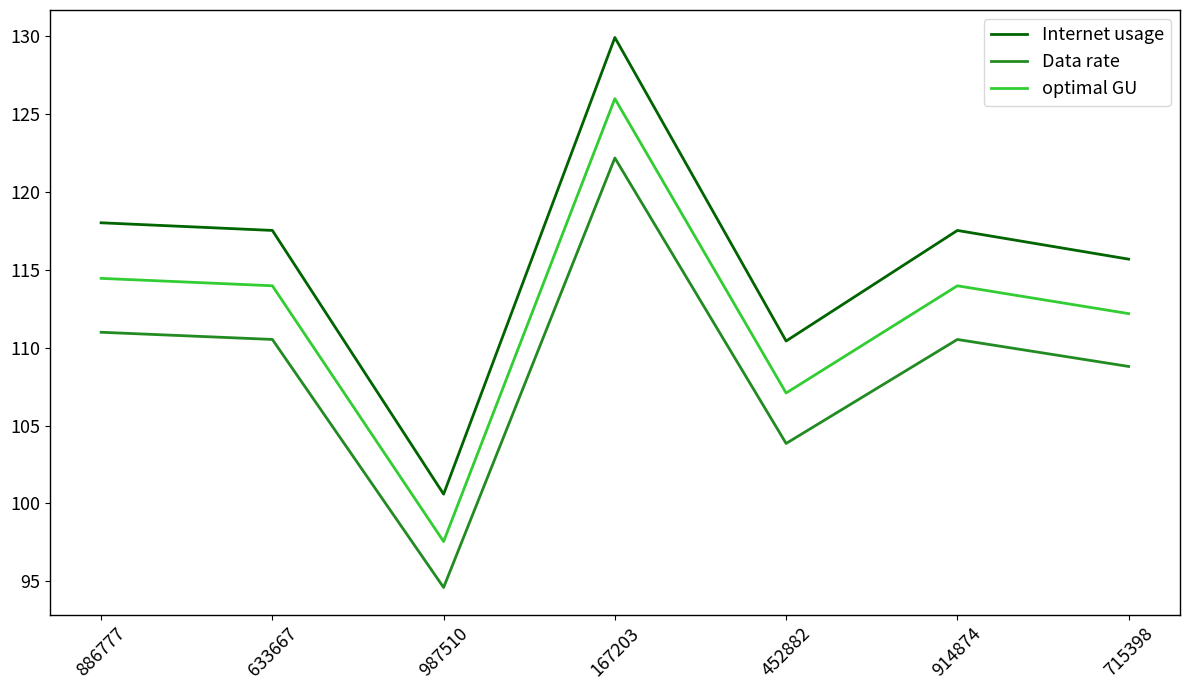

True or false: optimal GU and Data rate intersect in this chart.

False